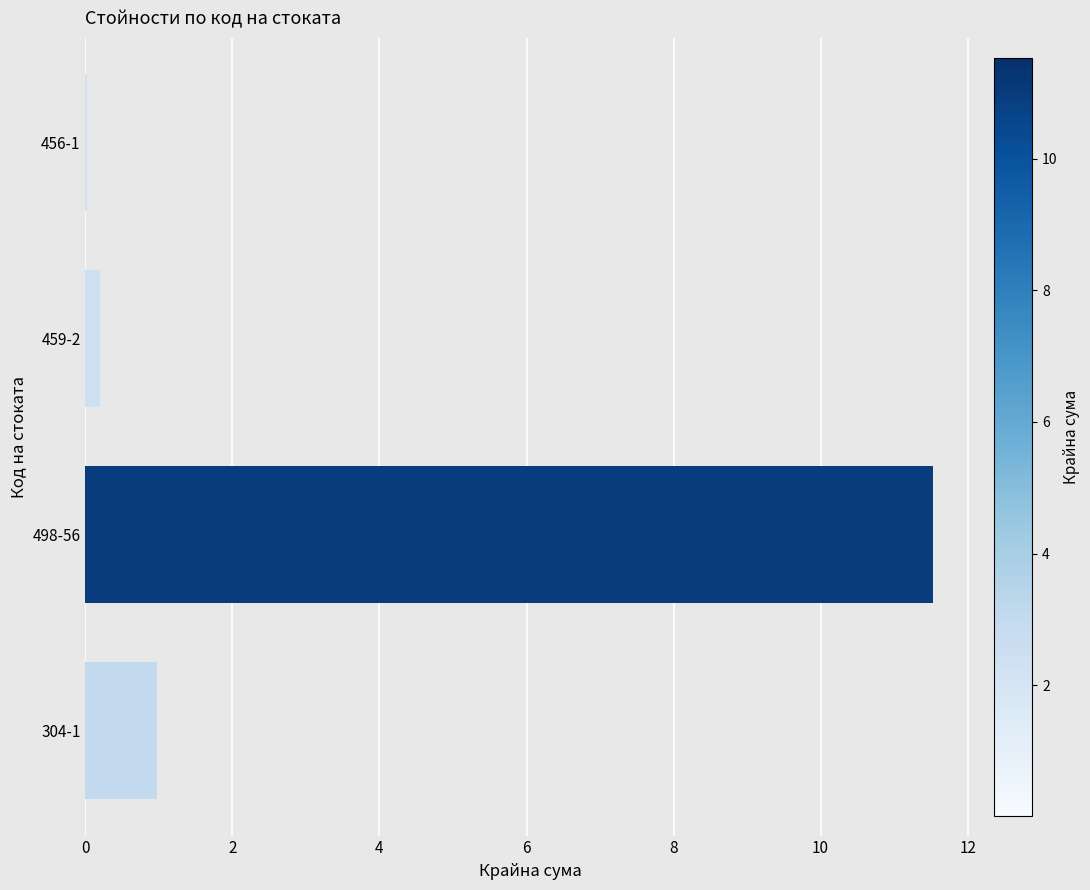

The value at 456-1 is 0.0. True or false?

True